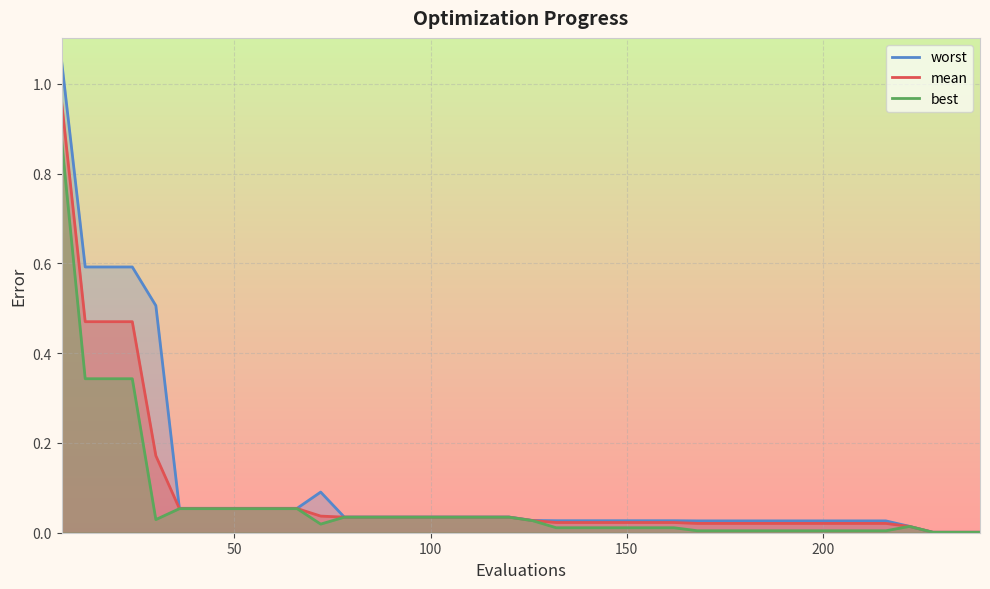

Which series has the largest range (max minus min)?

worst